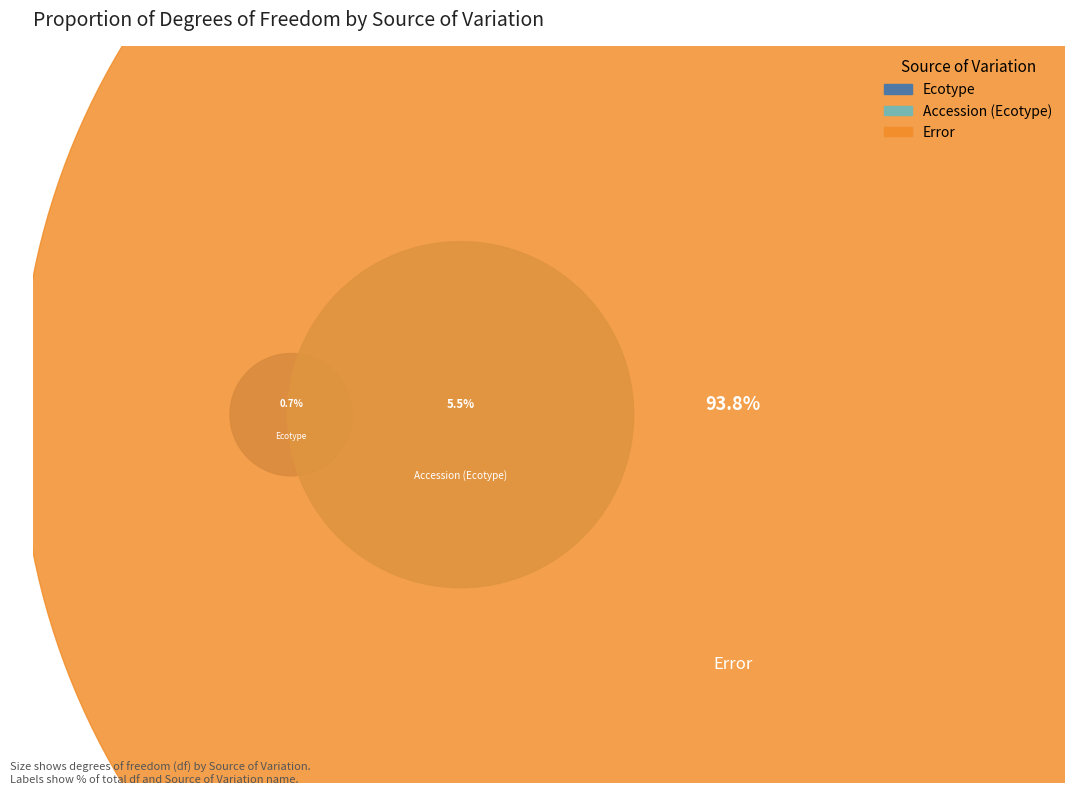

To the nearest percent, what is the difference between the largest and smallest slice percentages?

93%